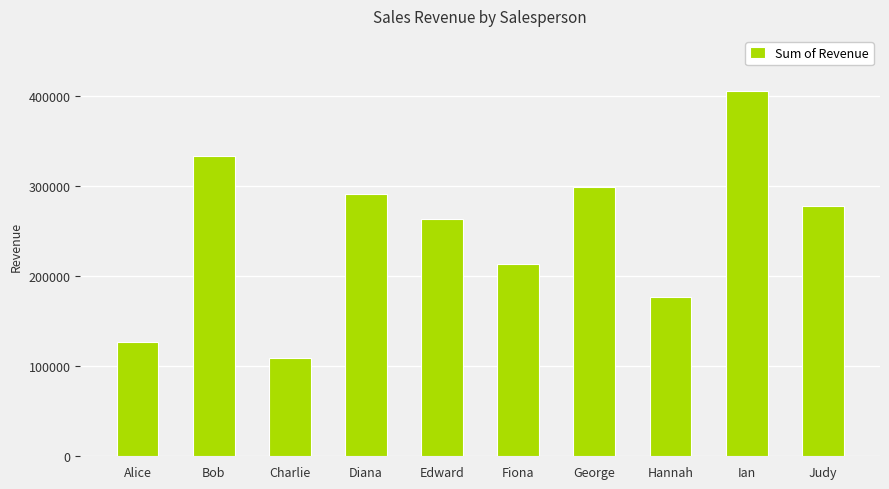

What is the label of the 2nd bar from the right?

Ian